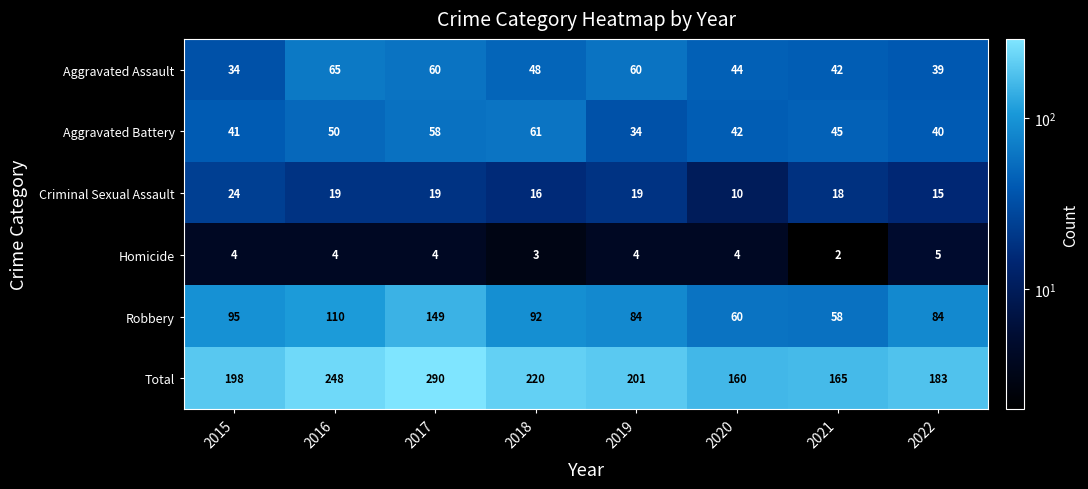

Which series changed the most between 2020 and 2021?

Criminal Sexual Assault